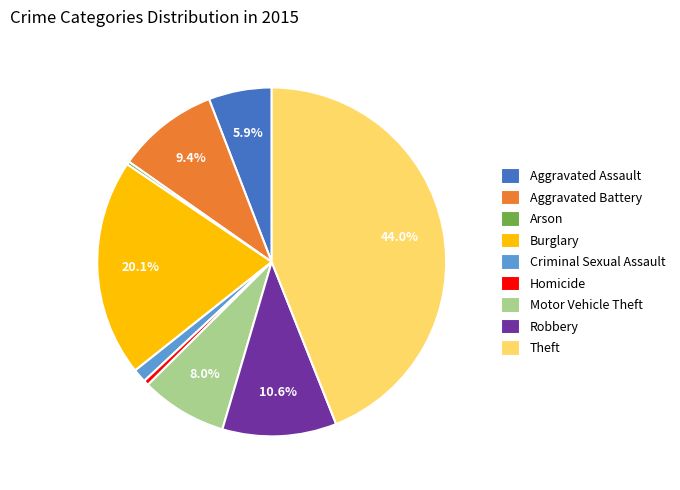

Count the number of slices in the pie.

9